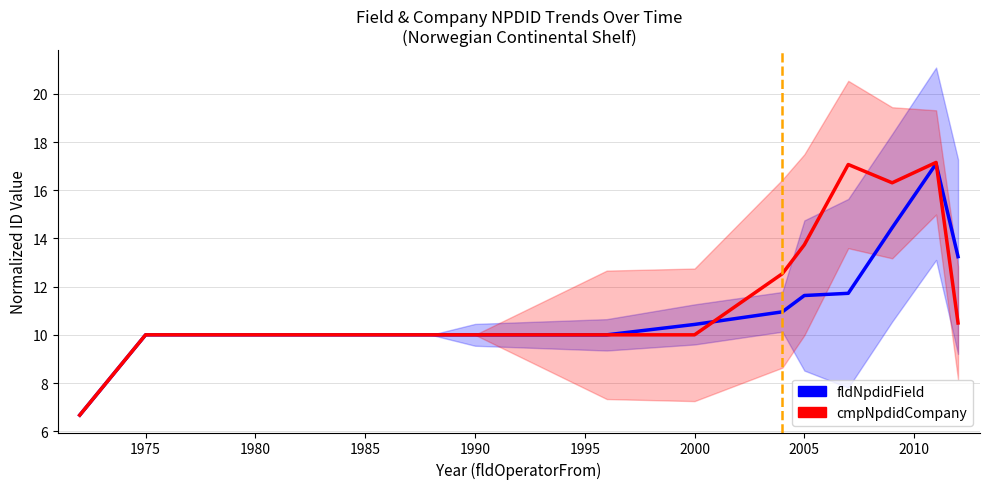

Is the value of cmpNpdidCompany at 1995 greater than the value of fldNpdidField at 11?

No